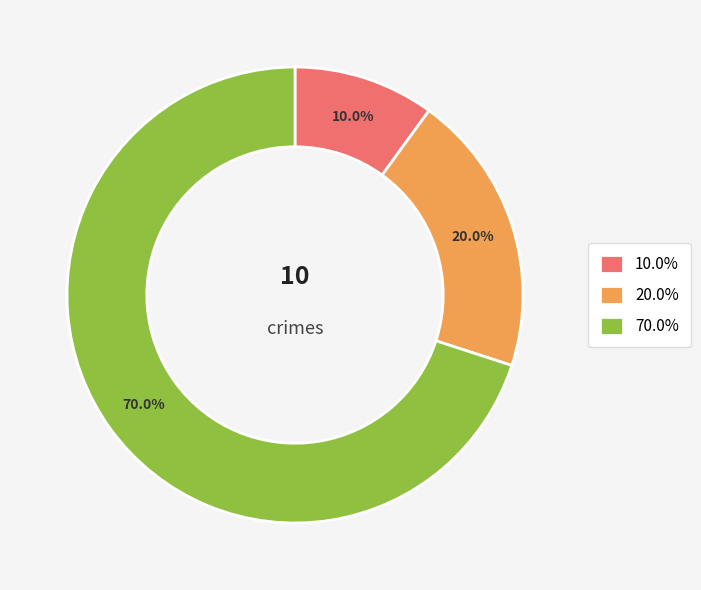

Is the sum of 10.0% and 70.0% greater than half?

Yes